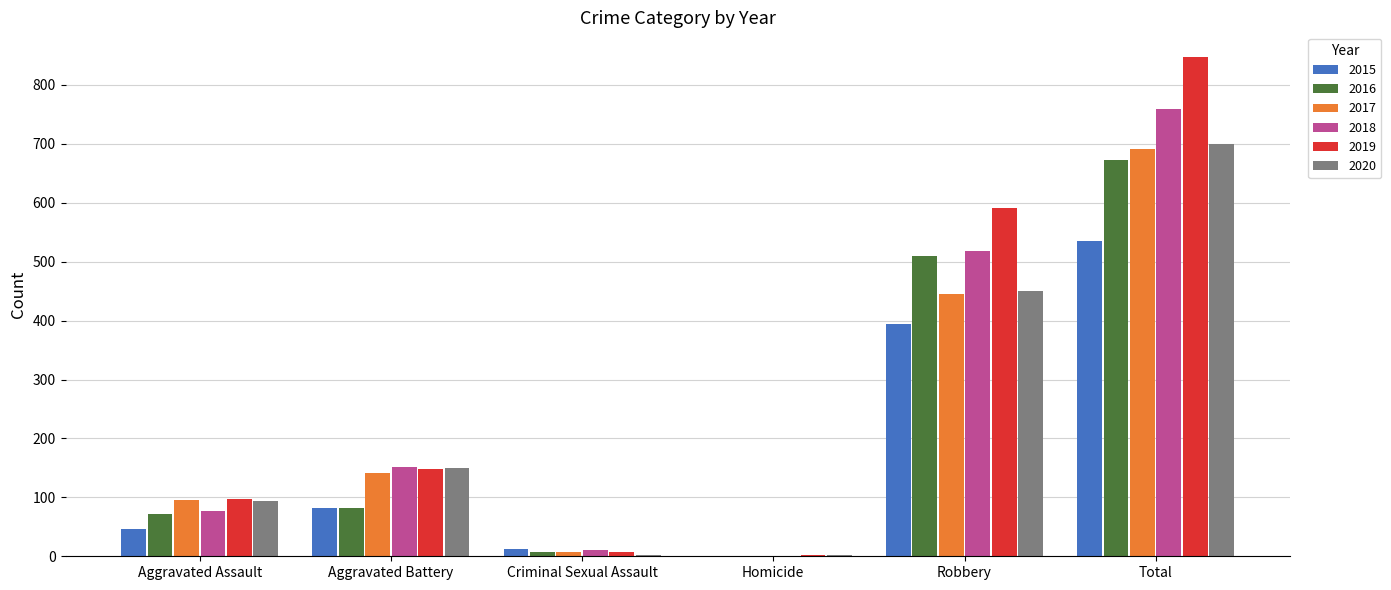

At which label is 2020 closest to 350?

Robbery